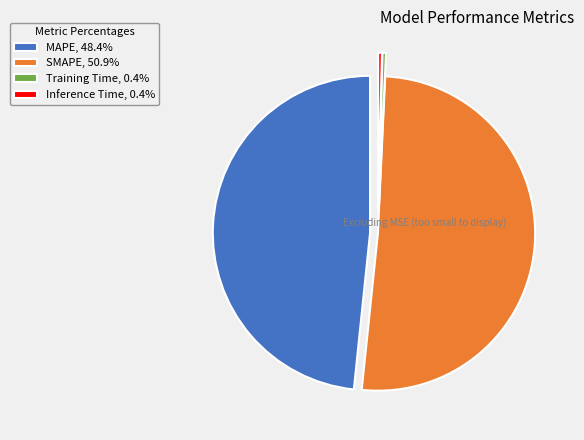

Combined, do Inference Time, 0.4% and SMAPE, 50.9% account for over 50%?

Yes